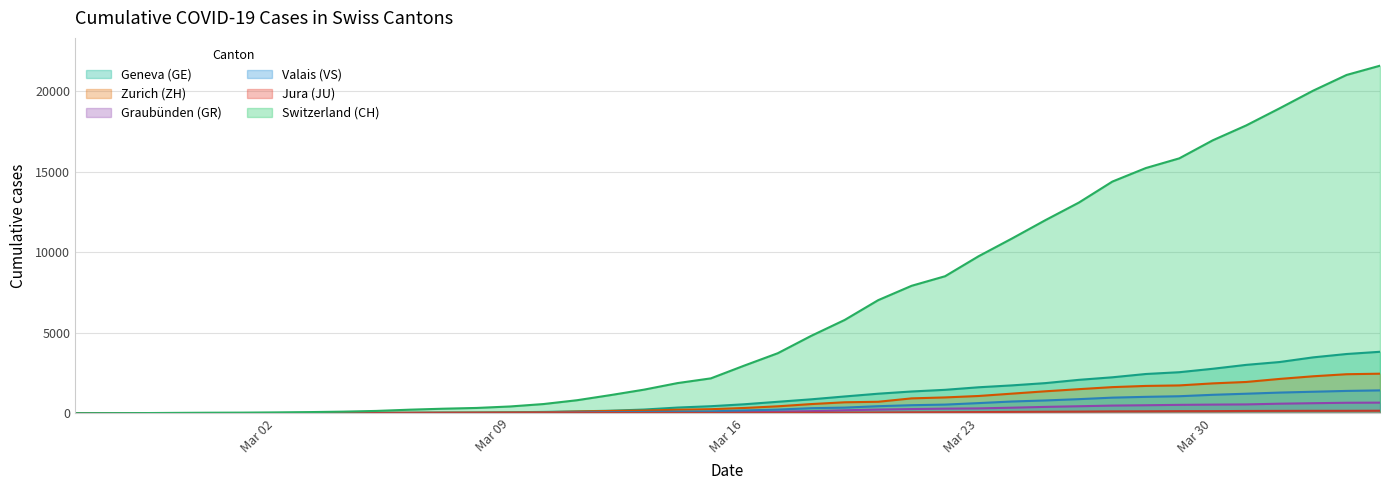

Reading right to left, transcribe all the data shown in this chart.

CH: 21587	21011	20034	18940	17876	16951	15831	15229	14388	13085	11994	10853	9749	8509	7915	7022	5794	4807	3727	2959	2165	1870	1463	1125	807	570	419	327	280	219	142	97	69	50	36	30	20	8	4	0
GE: 3816	3678	3469	3180	3003	2761	2547	2436	2231	2073	1870	1729	1611	1453	1350	1212	1041	863	710	556	435	351	227	155	114	80	60	45	43	30	20	16	14	11	10	9	5	1	1	0
ZH: 2455	2422	2294	2130	1941	1853	1727	1695	1621	1494	1362	1216	1070	981	922	711	679	568	429	326	250	218	163	140	101	62	49	40	34	29	23	15	13	10	7	6	2	2	0	0
GR: 657	649	622	592	547	535	519	495	474	433	393	343	300	284	258	226	182	128	101	84	71	56	53	43	31	22	18	18	17	16	14	12	9	9	6	6	6	2	2	0
VS: 1418	1385	1334	1282	1211	1144	1055	1017	968	874	793	728	628	535	498	436	349	312	225	172	115	98	76	53	30	22	17	12	7	6	5	4	3	3	2	1	1	0	0	0
JU: 154	149	149	145	140	128	127	119	114	100	92	82	69	61	54	44	36	32	29	25	19	18	17	12	7	7	7	5	5	4	4	2	2	1	1	1	1	1	0	0